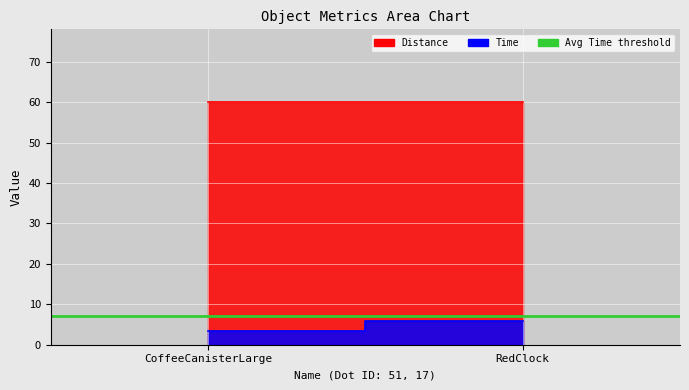

At which category is the sum across all series the highest?

RedClock